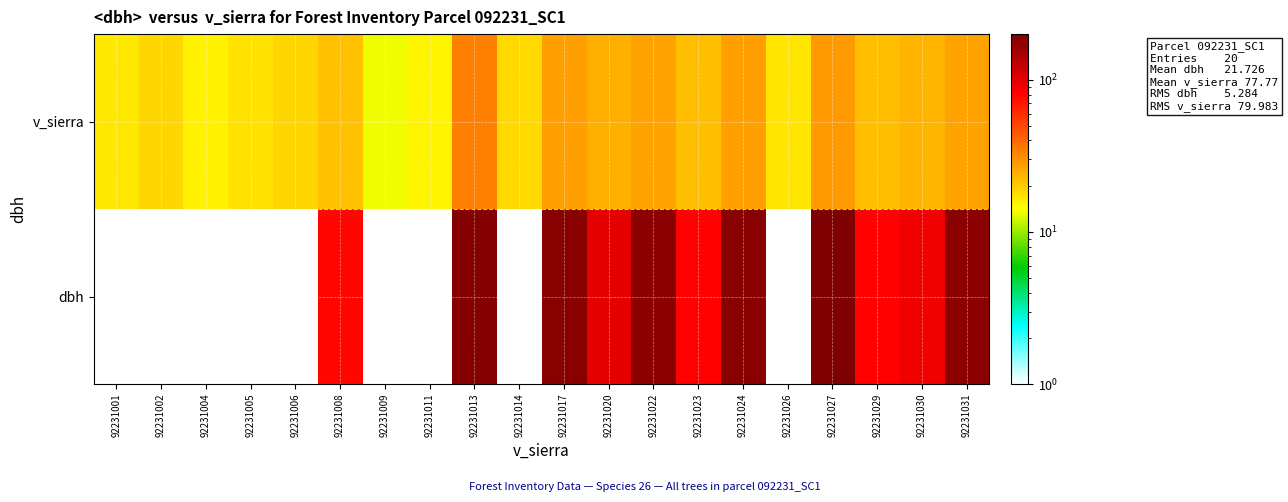

Count the number of categories in the chart.

20